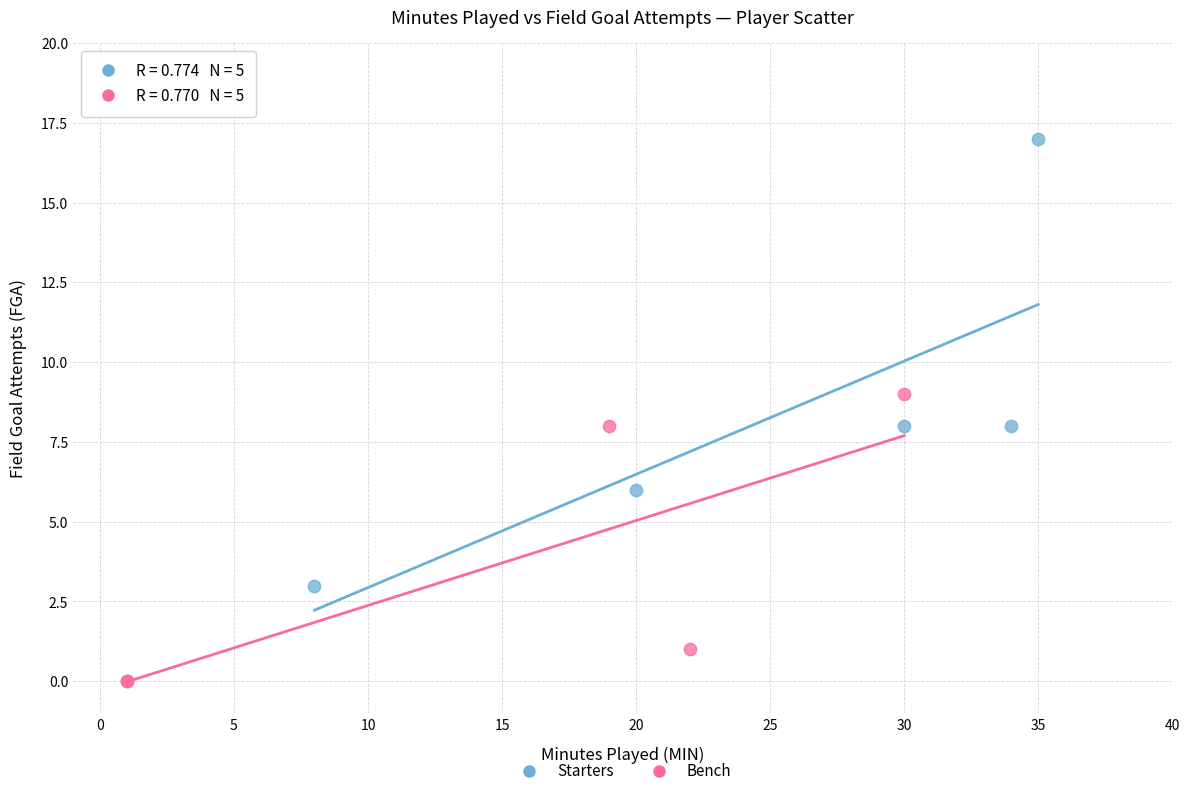

What are all the series names shown in the legend?

Starters, Bench